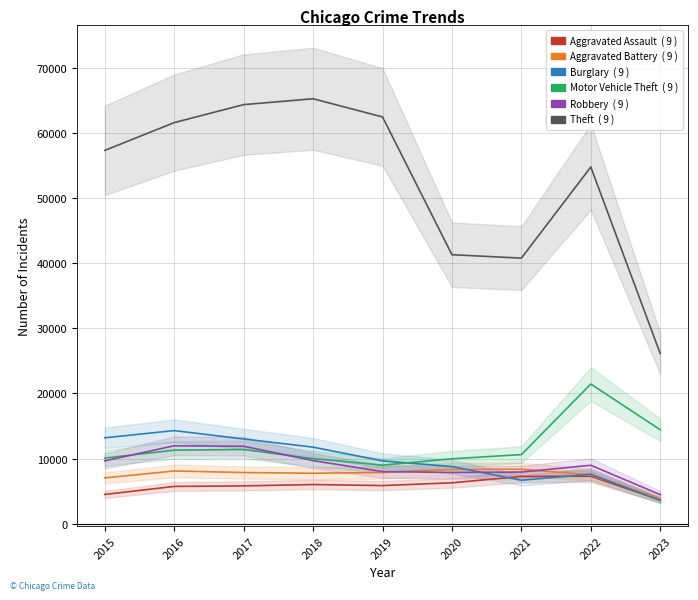

At which label does Robbery first exceed 8964?

2015